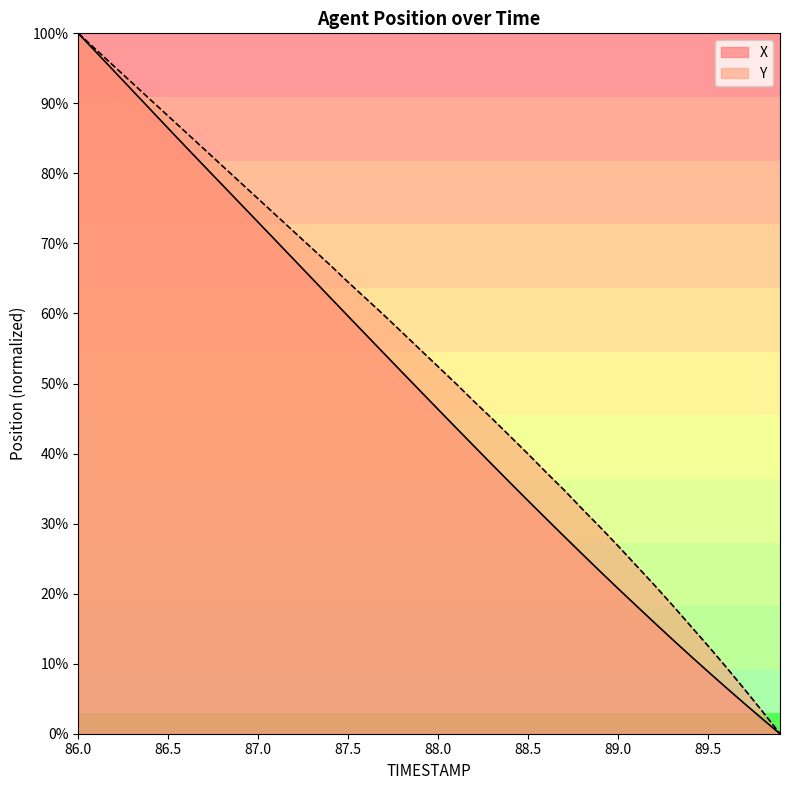

What is the average value of the Y series?

0.5